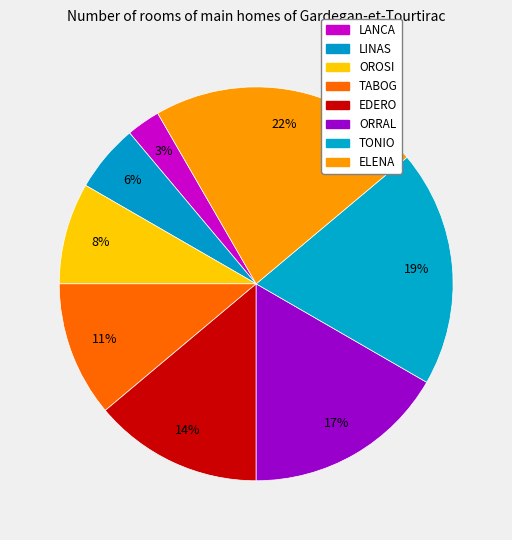

How many slices are in this pie chart?

8